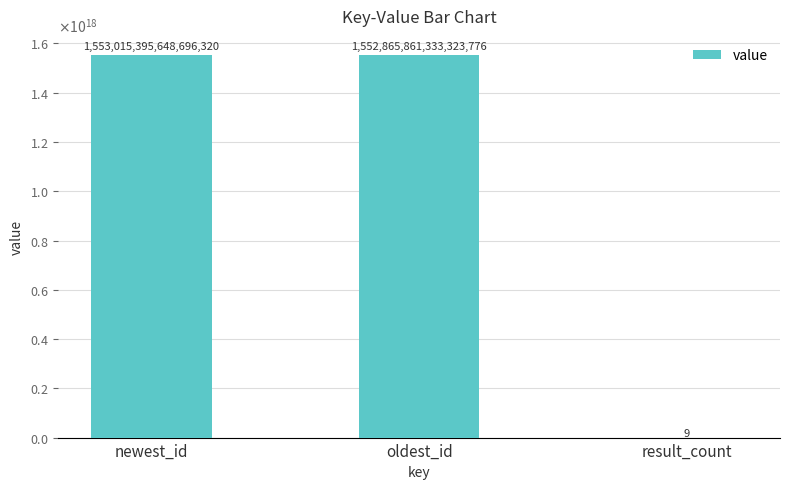

What is the difference between the maximum and minimum values?

1553015395648696320